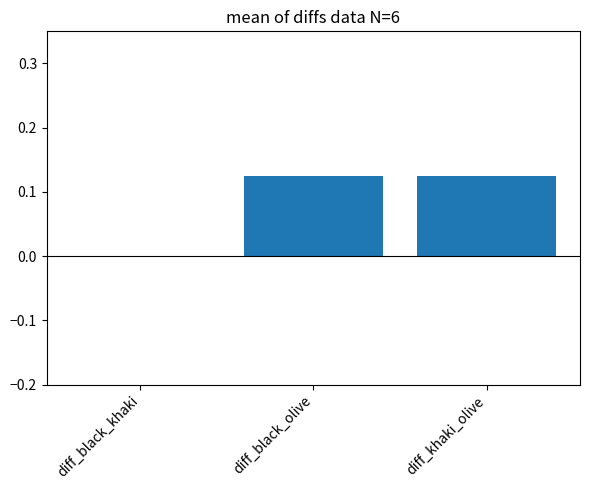

What is the change in value from diff_black_khaki to diff_black_olive?

+0.1